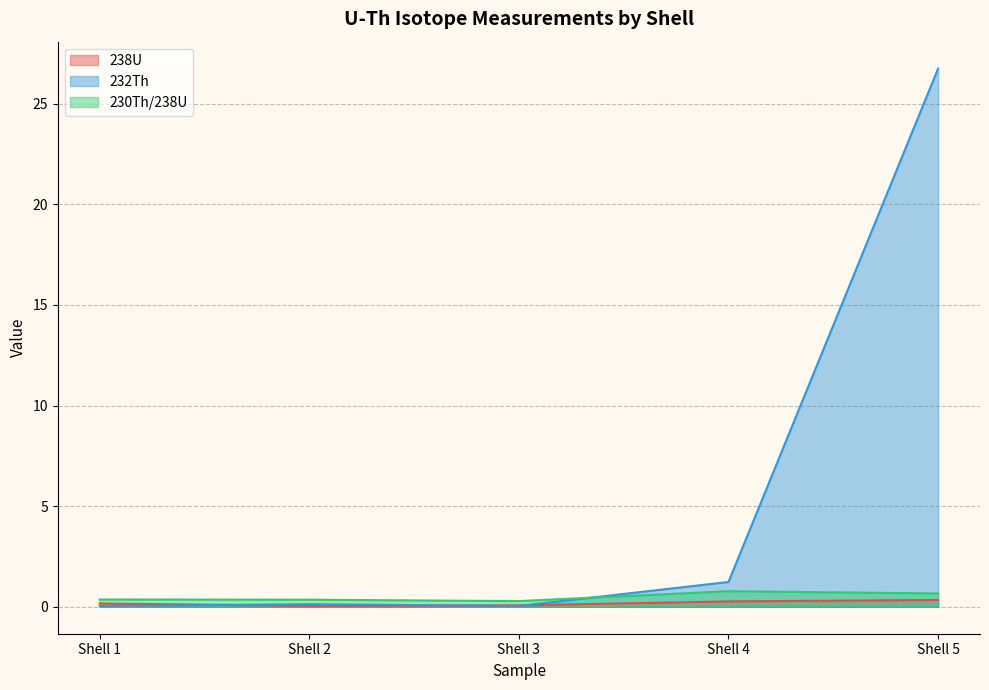

Where is the first local maximum for 230Th/238U?

Shell 4